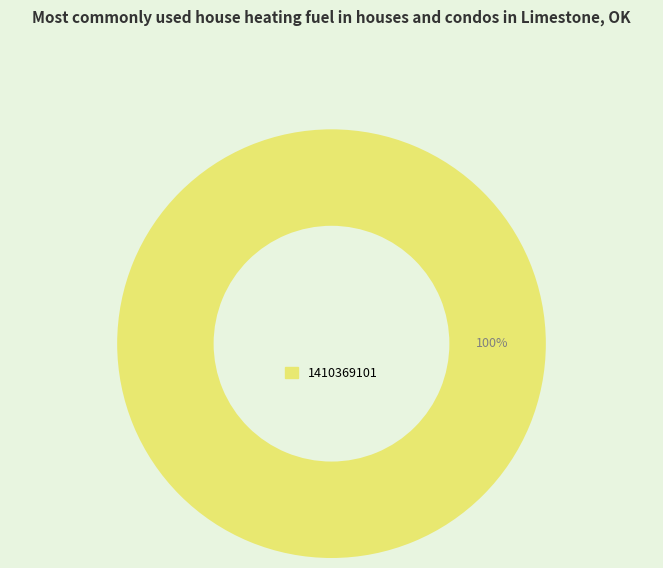

Is there a majority slice in this chart?

Yes